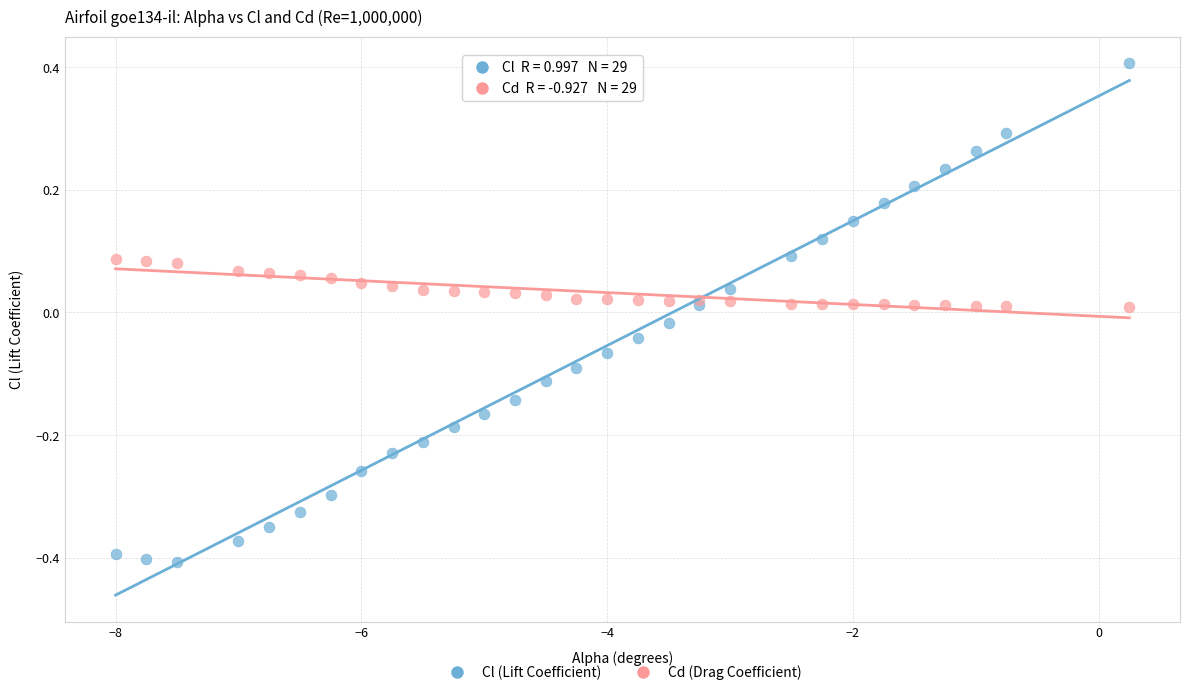

Which series reaches the maximum Y coordinate?

Cl (Lift Coefficient)